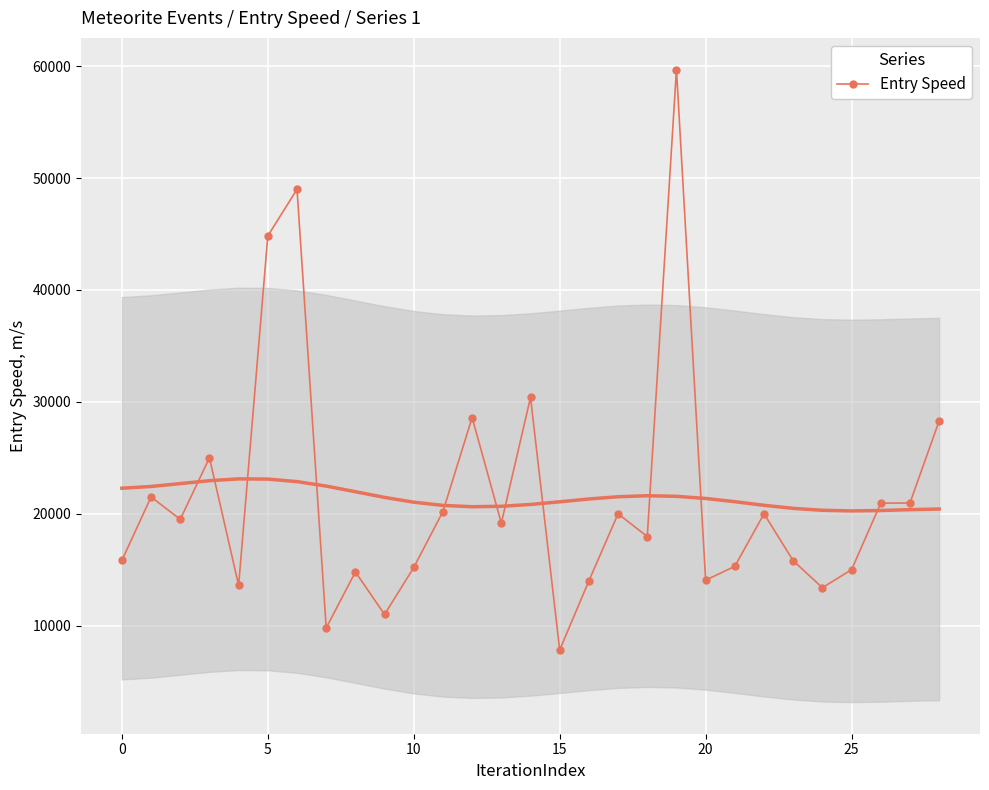

How many data points in Entry Speed are less than 19160?

14